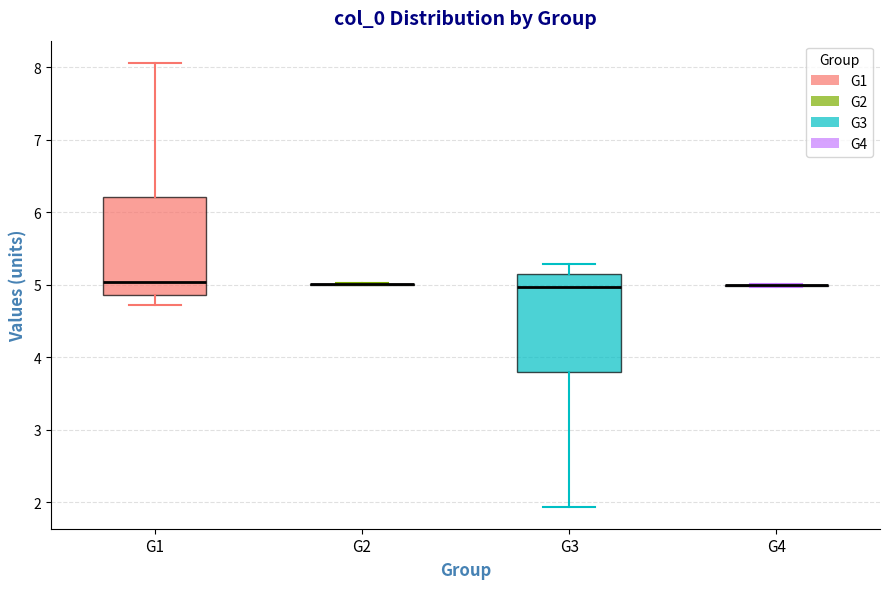

Reading left to right, transcribe this box plot: for each box, give where its median line is, the range the box spans, and where its two whiskers end, as read against the y-axis. The values are not printed on the chart, so give them approximately, as read against the axis.

G1: median 5.0, box 4.9 to 6.2, whiskers 4.7 to 8.1
G2: box collapsed to a line at 5.0, whiskers 5.0 to 5.0
G3: median 5.0, box 3.8 to 5.1, whiskers 1.9 to 5.3
G4: box collapsed to a line at 5.0, whiskers 5.0 to 5.0